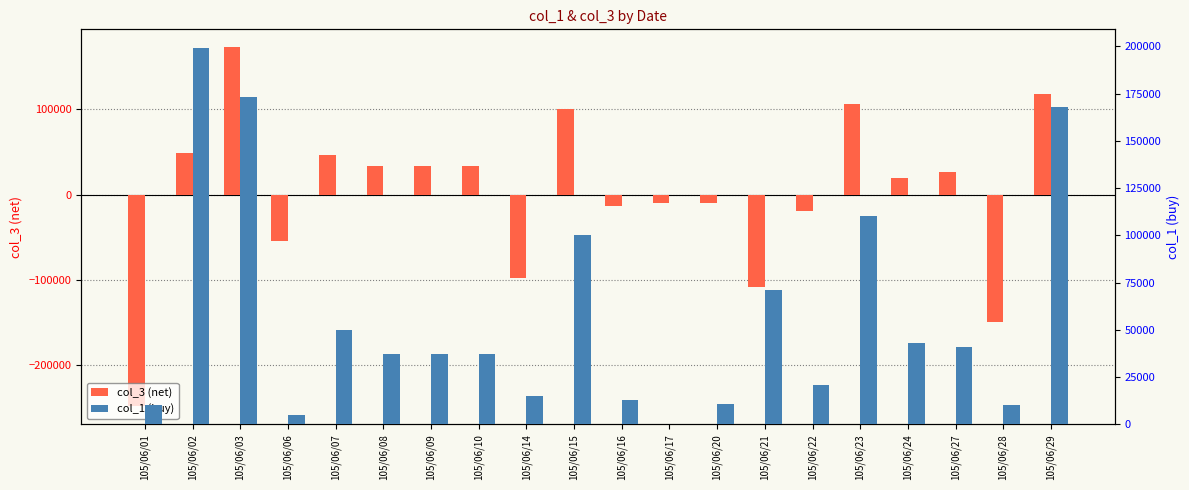

Where is col_1 (buy) nearest to the value 99500?

105/06/15